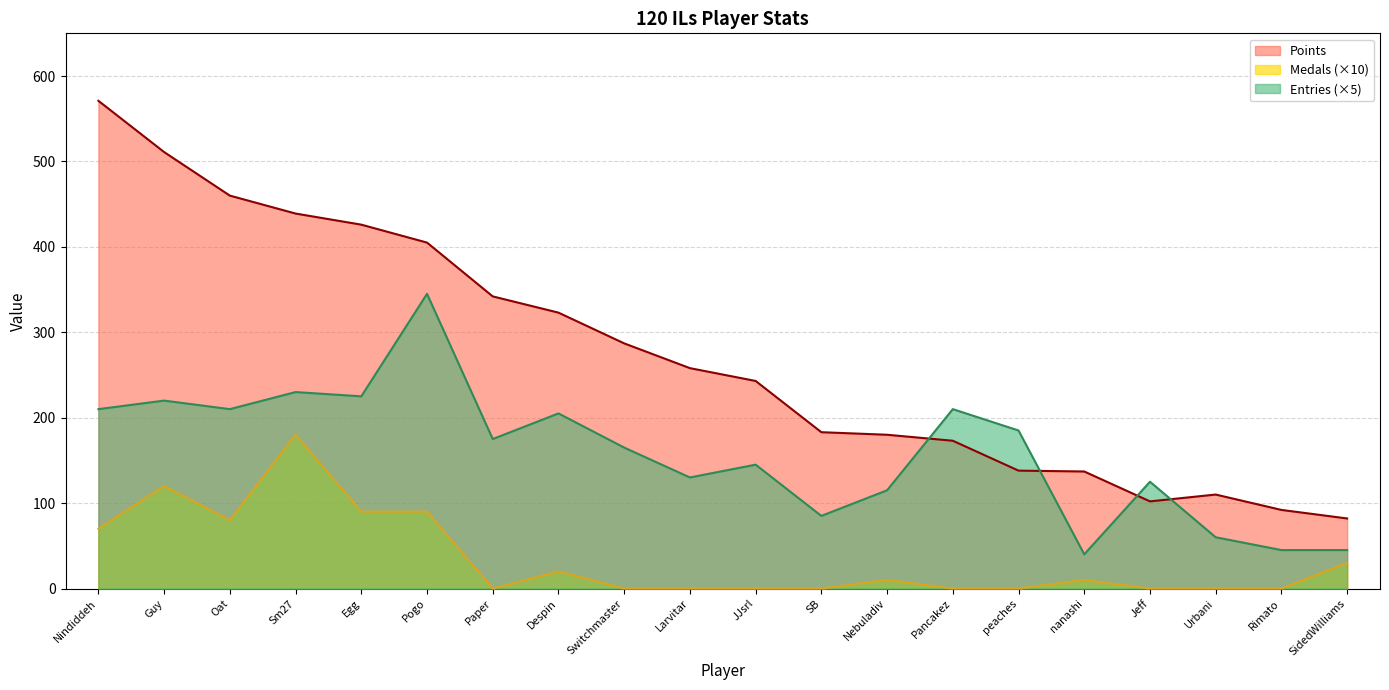

Which has a higher value, JJsrl or Rimato?

JJsrl